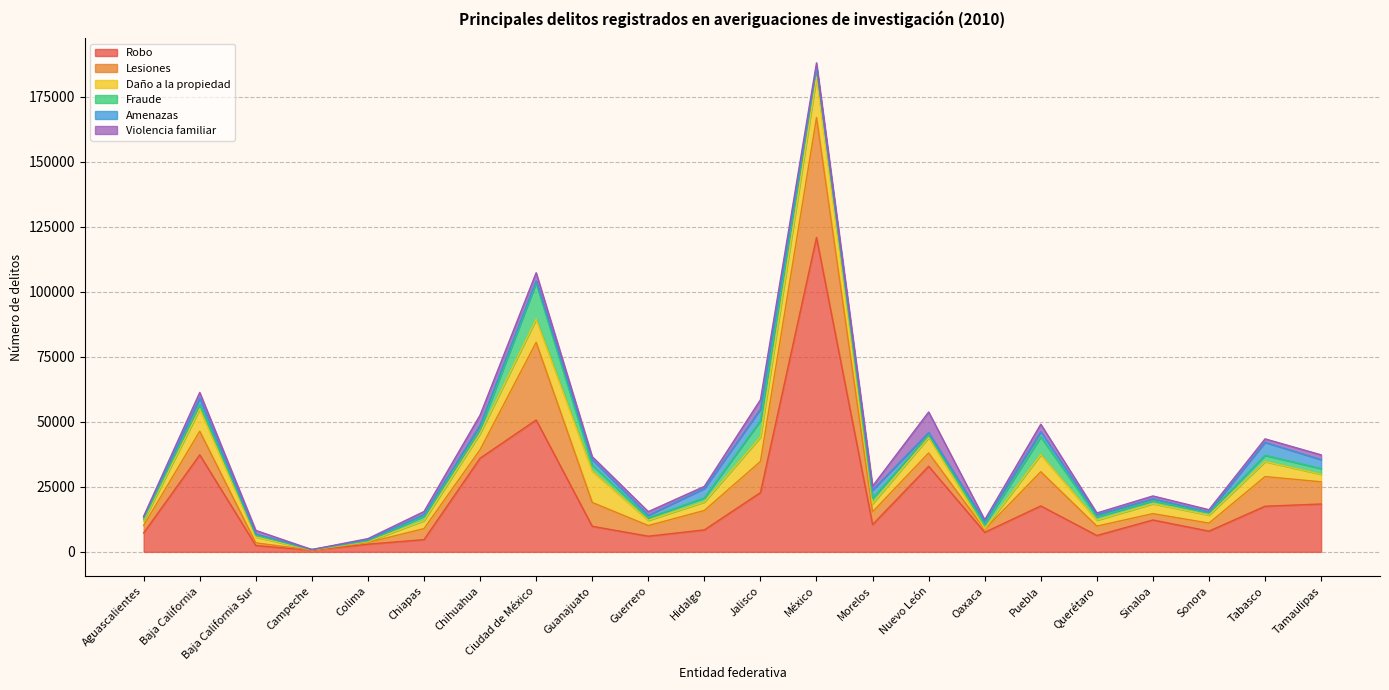

Which series ends up on top after the final intersection of Lesiones and Violencia familiar?

Lesiones